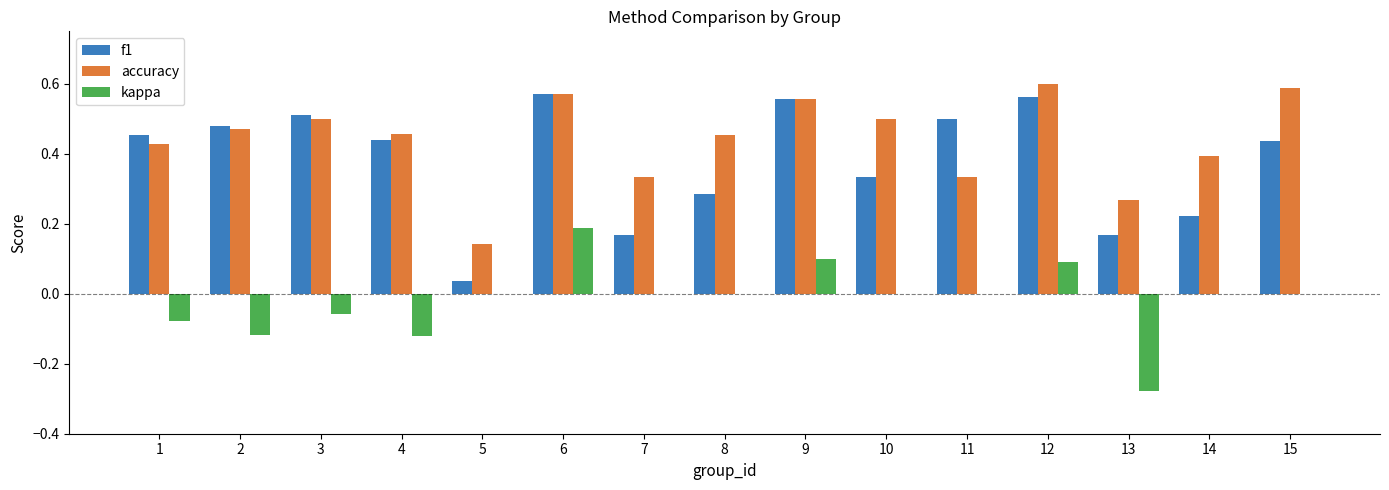

The kappa series shows 0.0 at 5. True or false?

True